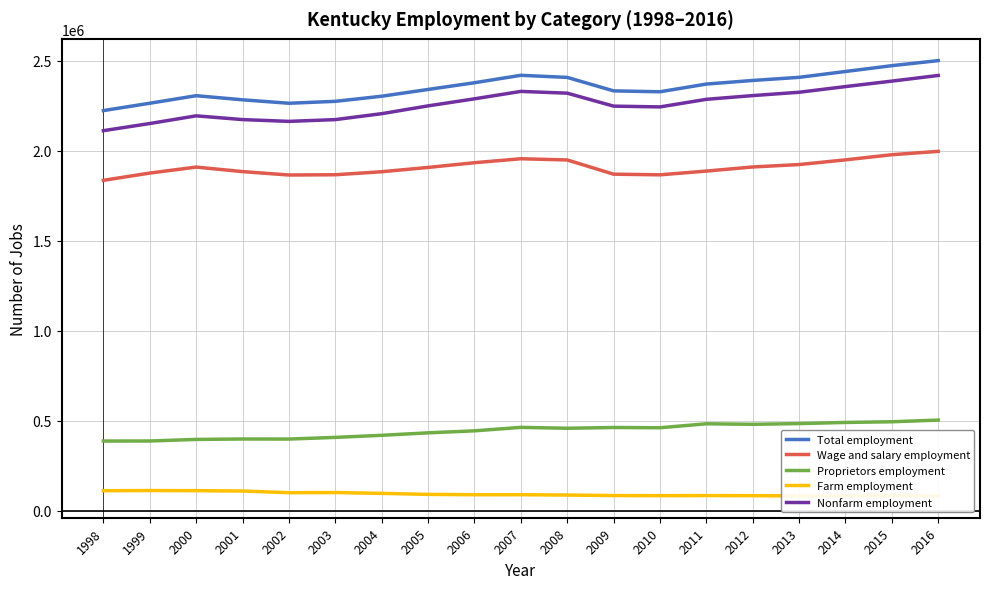

How many values in the Total employment series exceed 2341155?

9